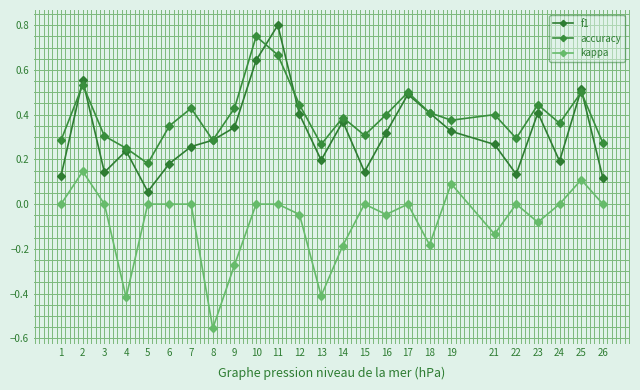

True or false: accuracy and kappa intersect in this chart.

False